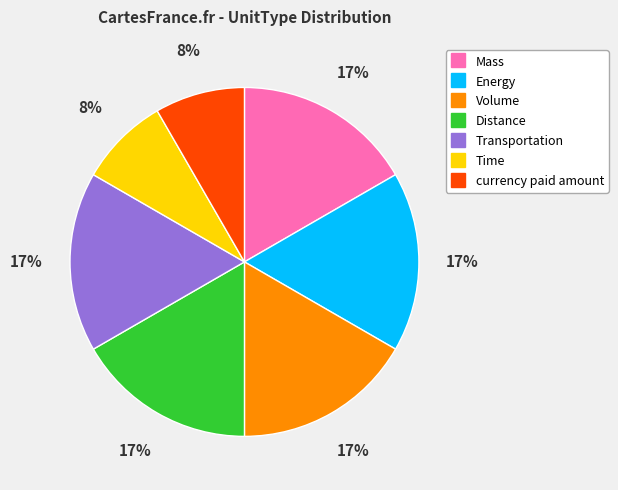

Combined, do currency paid amount and Distance account for over 50%?

No